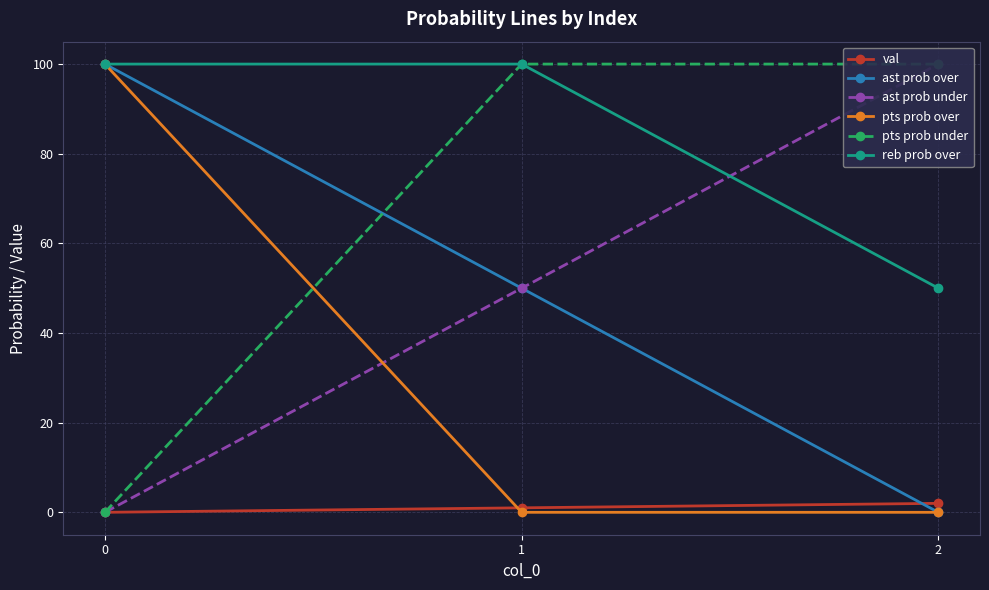

How many data points does each series have?

3